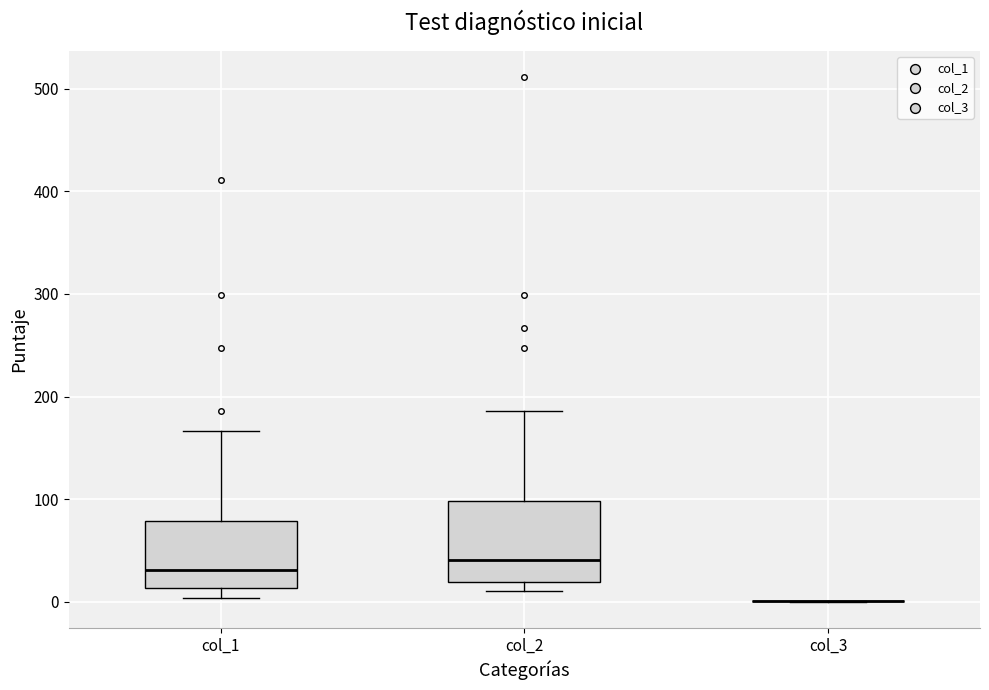

Which box is the tallest, from its lower edge to its upper edge?

col_2